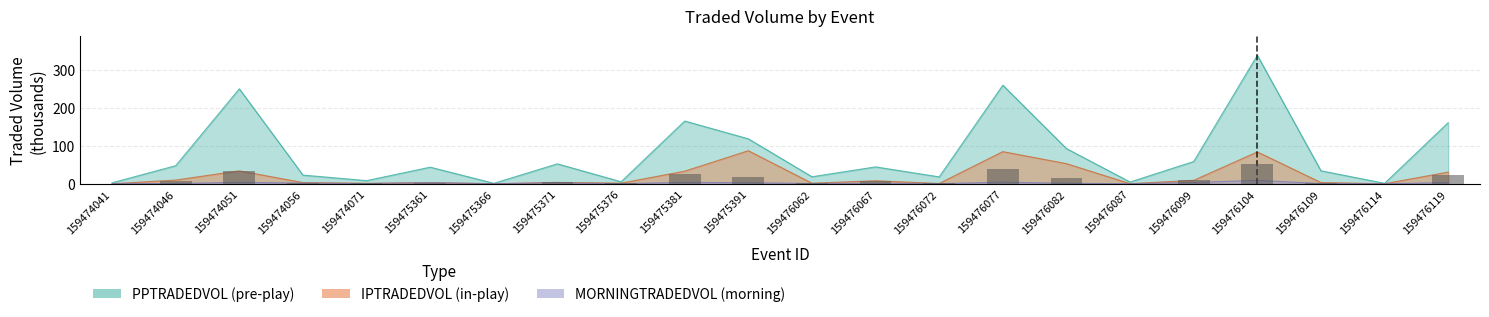

What is the value of the MORNINGTRADEDVOL bar at the 4th from the left?

1.9